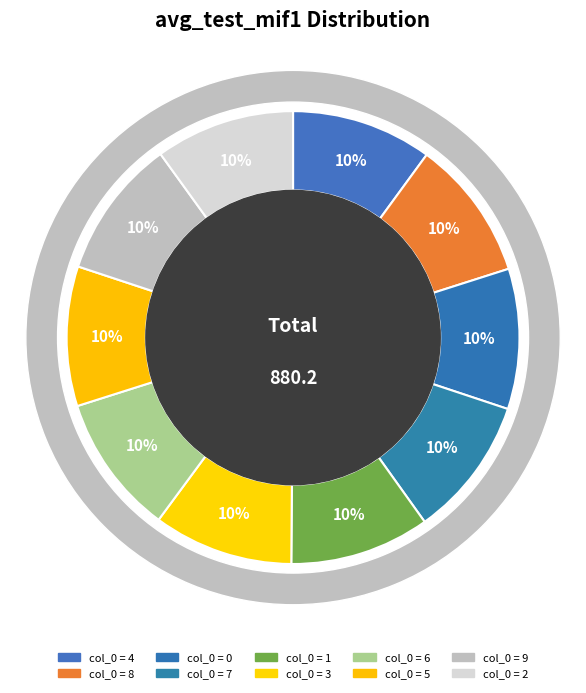

True or false: Row 7 accounts for 10% of the total.

True